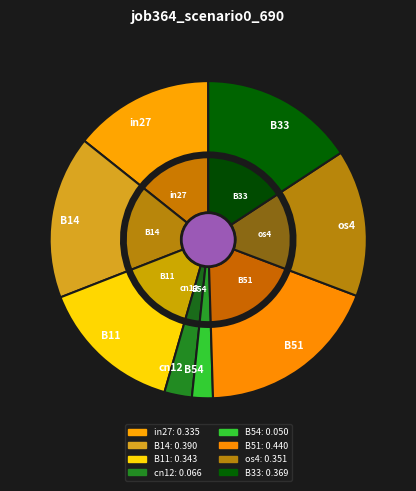

Is it true that in27 is 14% of the pie?

True